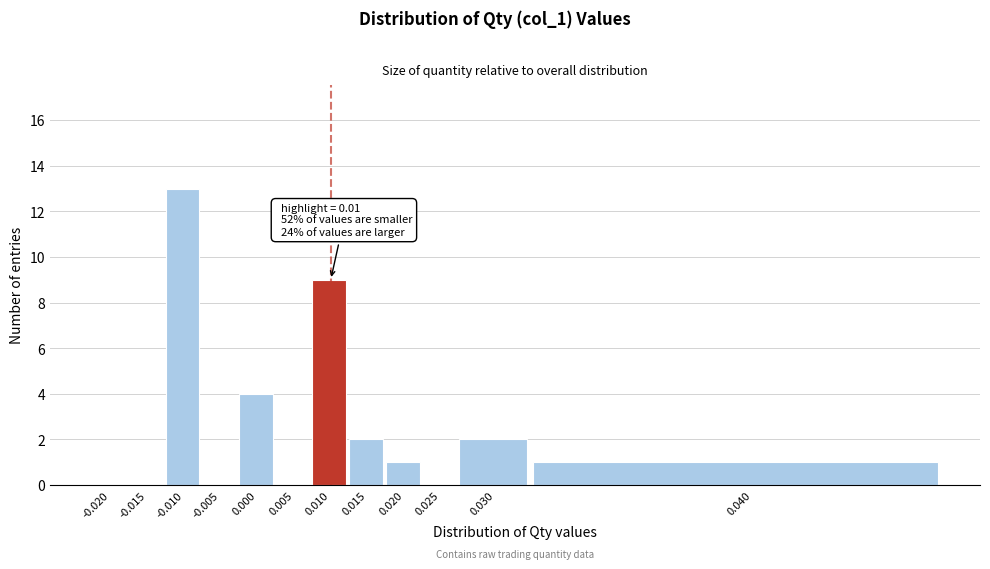

Reading left to right, list all the values displayed in this chart.

-0.020=0	-0.015=0	-0.010=13	-0.005=0	0.000=4	0.005=0	0.010=9	0.015=2	0.020=1	0.025=0	0.030=2	0.040=1